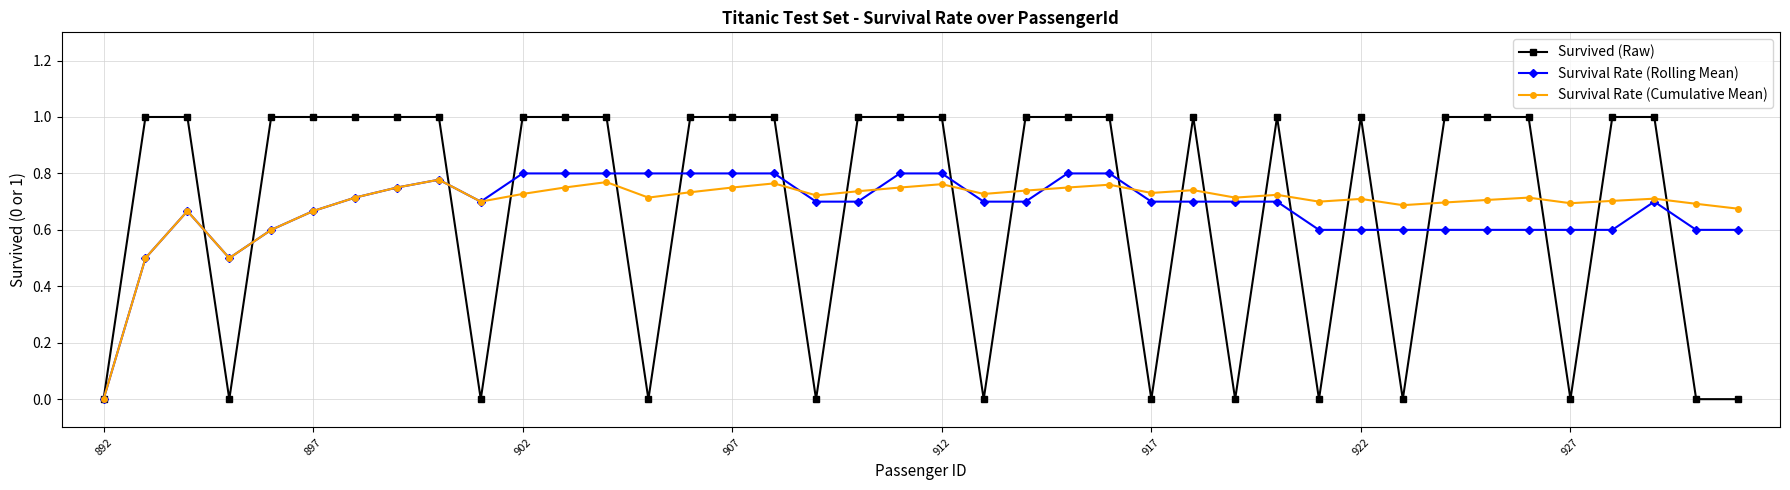

What is the maximum value for Survived (Raw)?

1.0